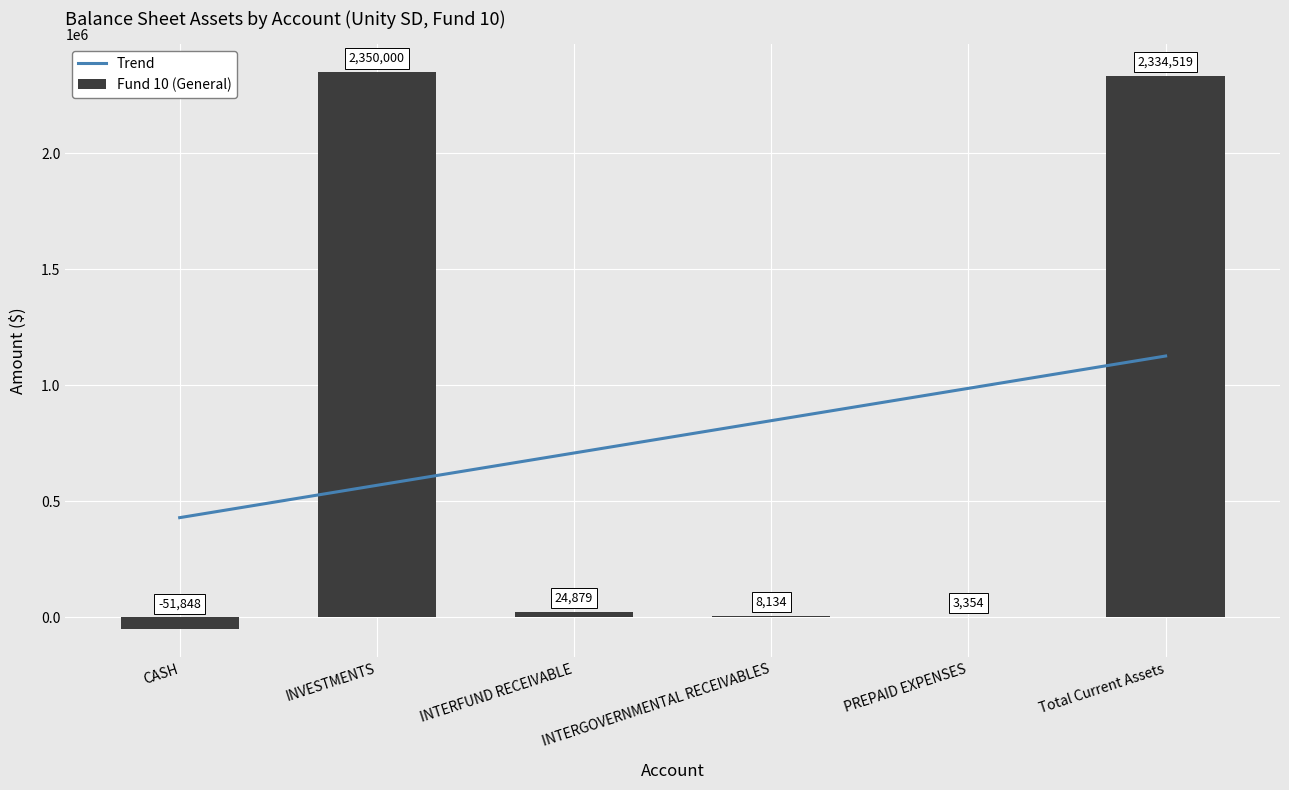

Which category has the highest value across all series?

INVESTMENTS